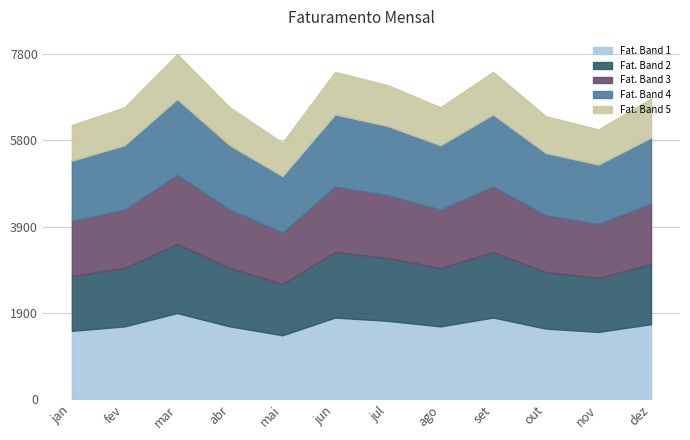

What position from the left is set?

9